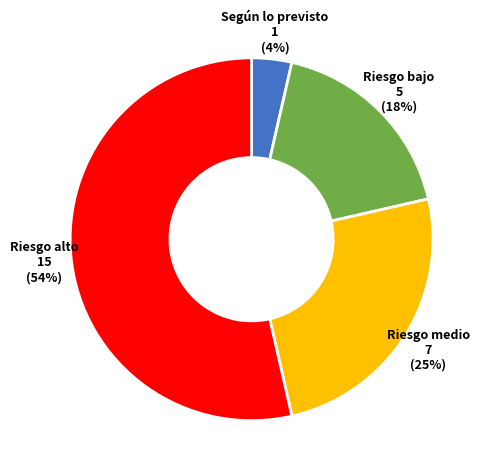

What is the smallest slice in the pie chart?

Según lo previsto